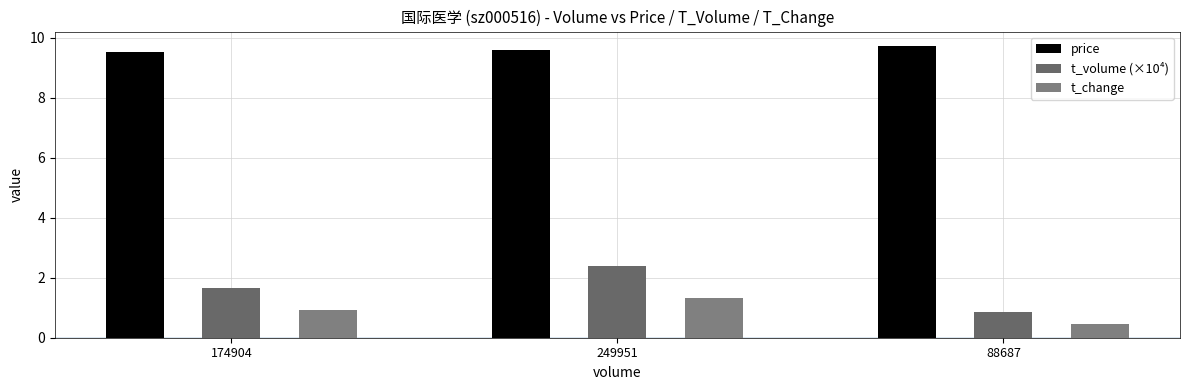

Are the bars grouped side by side (vs. stacked)?

Yes